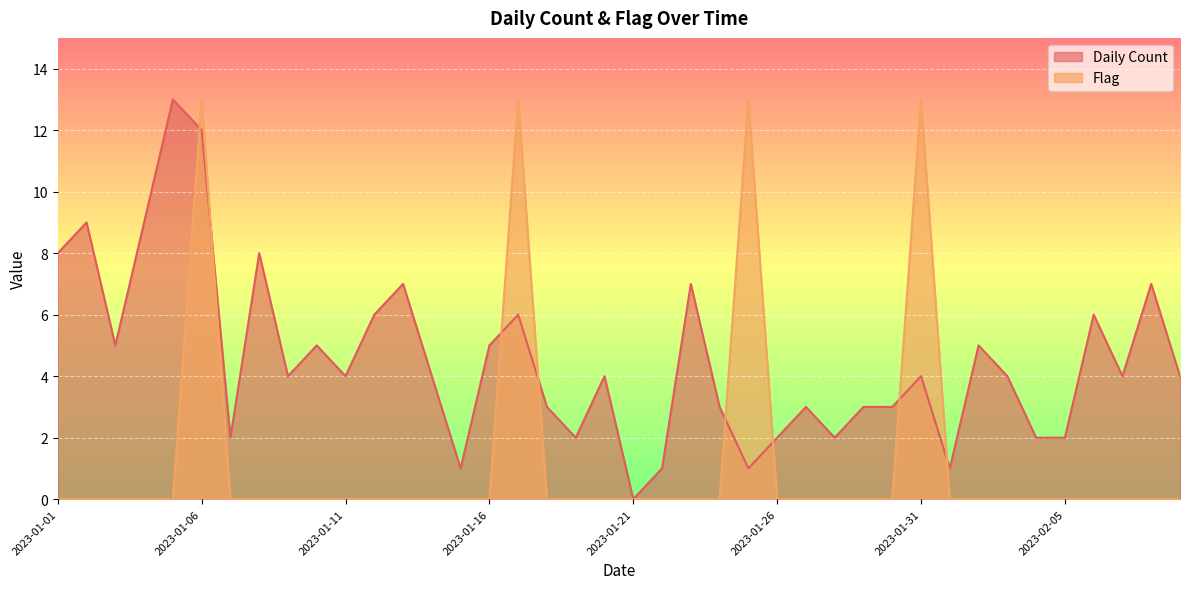

At which label does Daily Count reach its peak?

2023-01-05